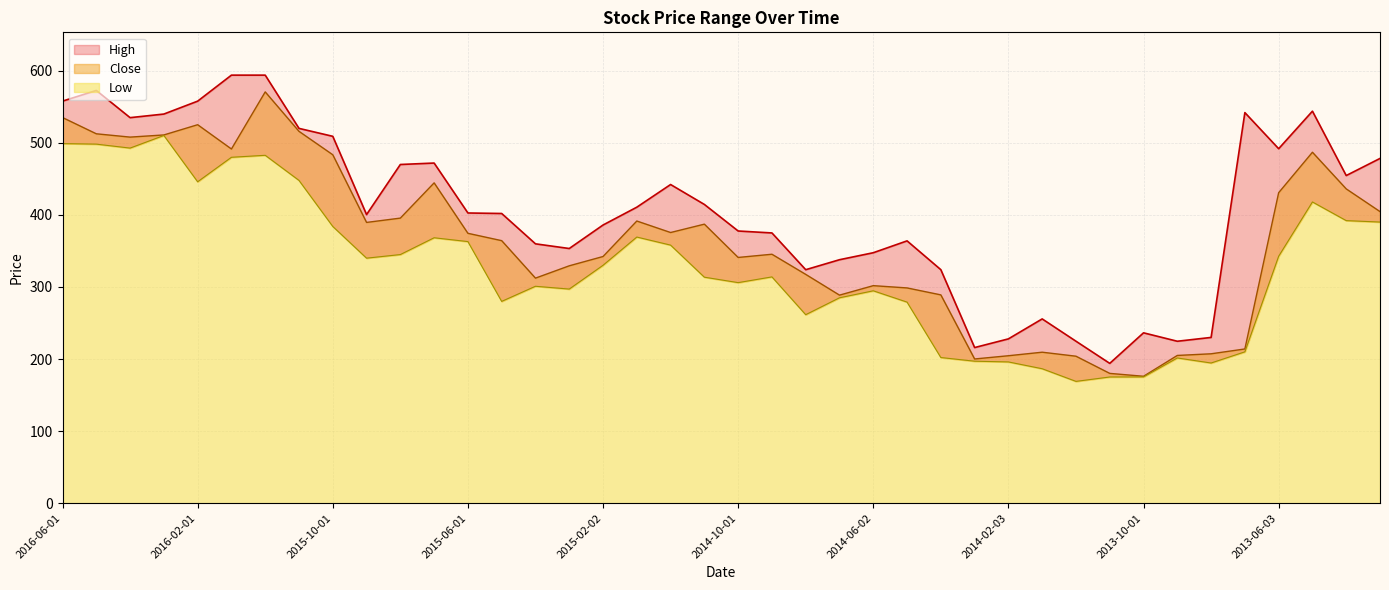

The Low series shows 384.0 at 2015-10-01. True or false?

True